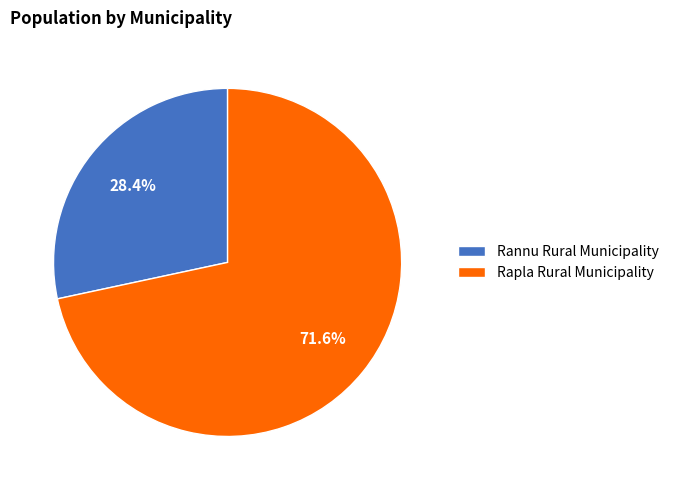

The Rapla Rural Municipality slice represents 63% of the pie. True or false?

False